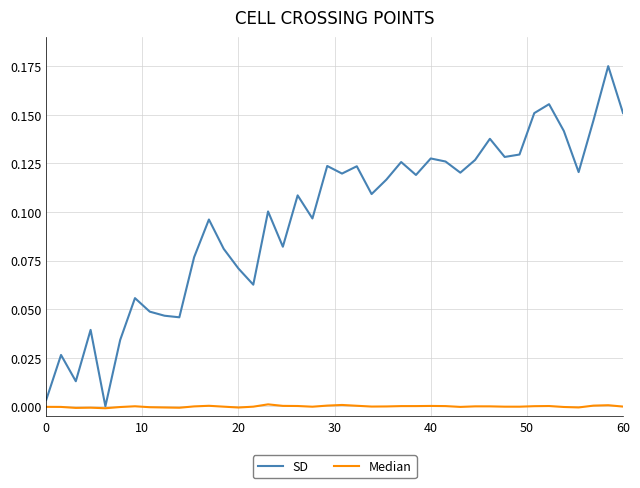

What are all the series names shown in the legend?

SD, Median